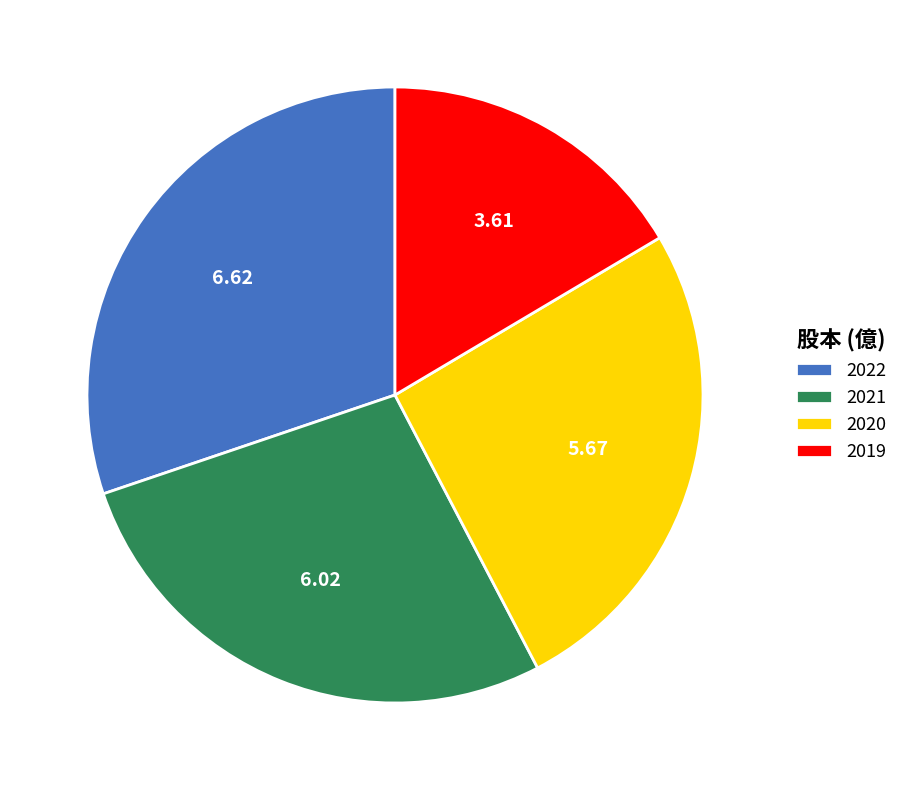

Does 2022 account for over 50% of the chart?

No